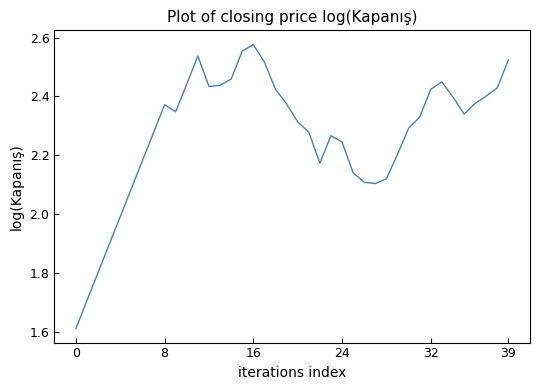

Which category has the highest value across all series?

16